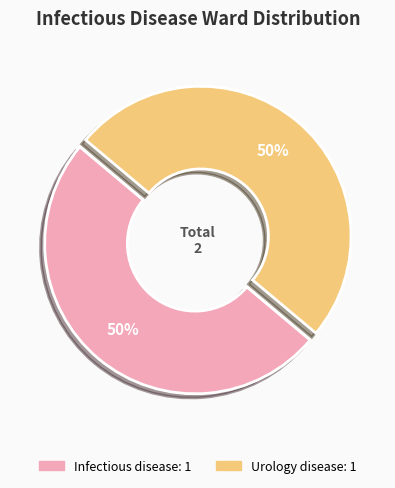

To the nearest percent, what is the average slice percentage?

50%